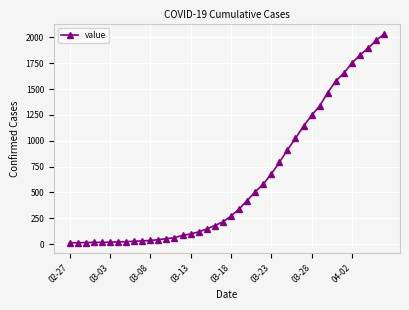

What is the greatest value displayed?

2032